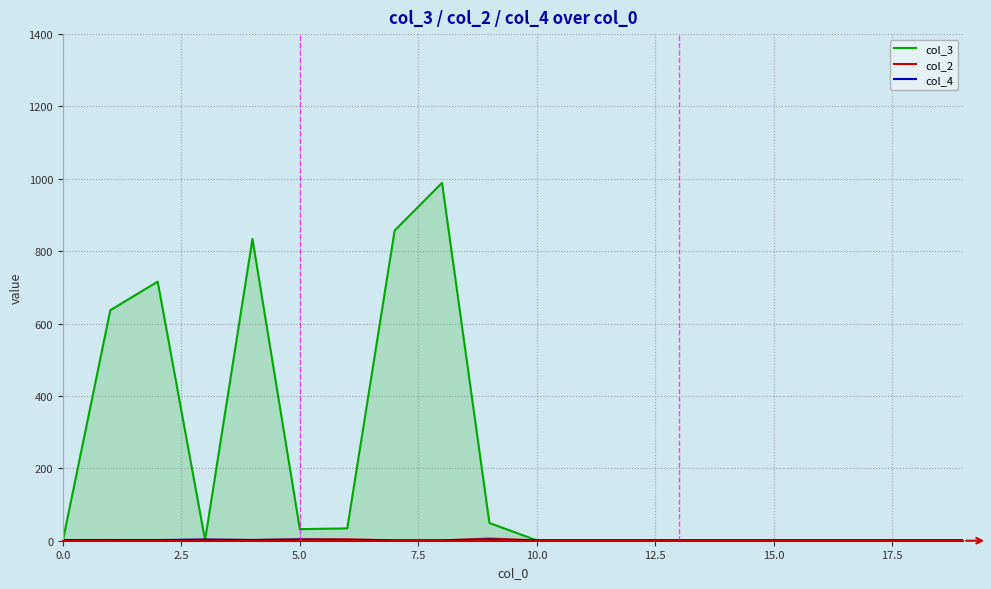

What is the sum of all col_2 values?

35